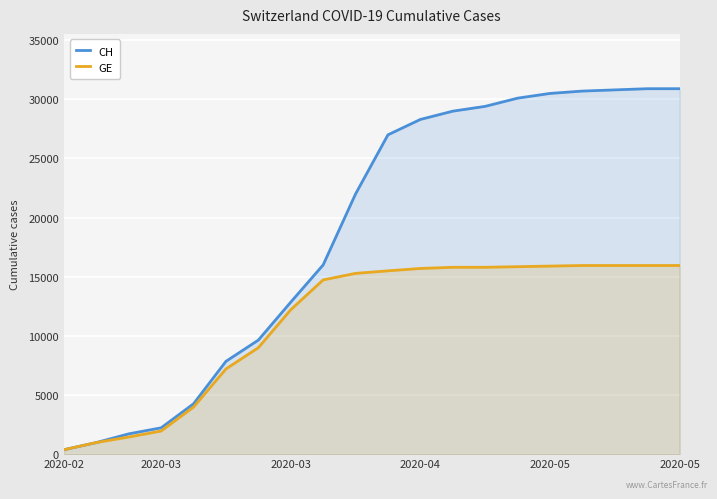

What is the sum of all GE values?

225518